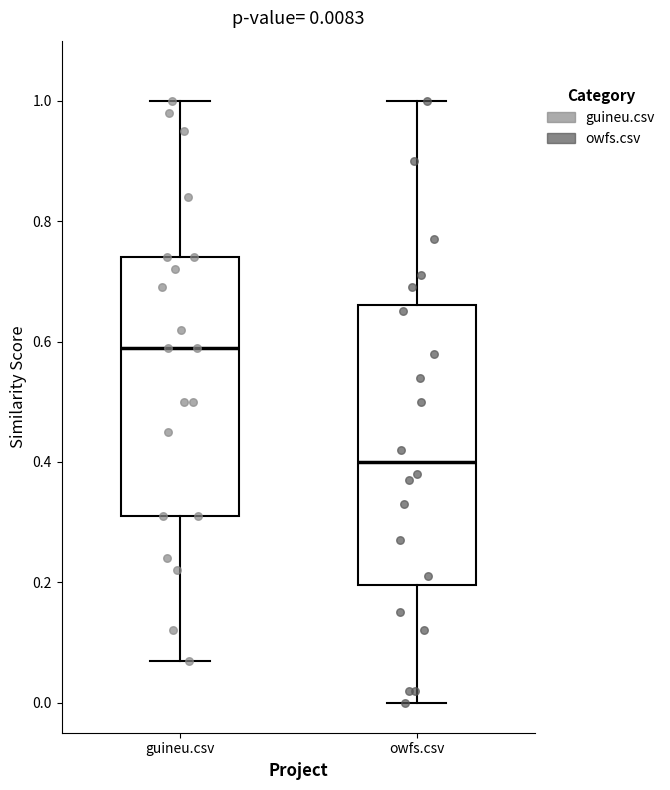

Comparing the boxes themselves (not the whiskers), which one is the tallest?

owfs.csv